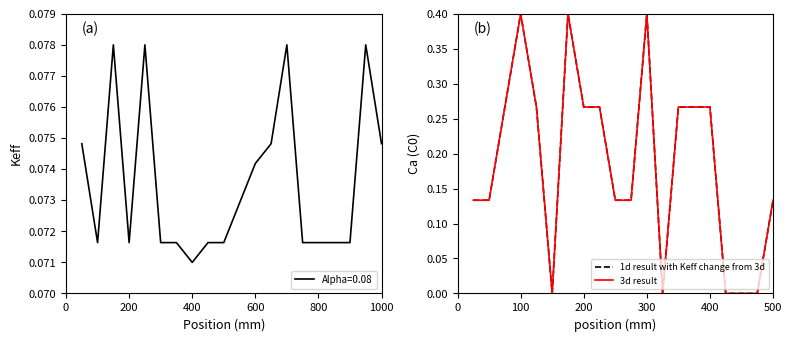

At which label is Alpha=0.08 closest to 0?

400